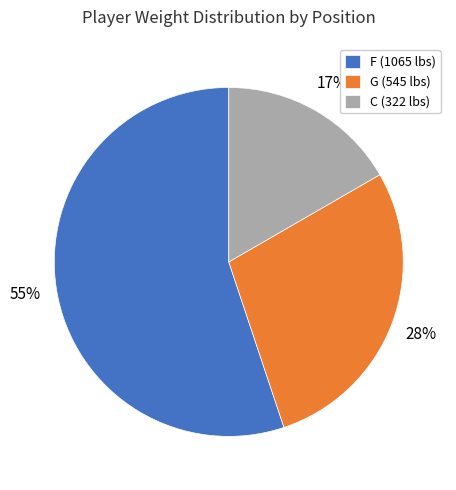

Do G (545 lbs) and F (1065 lbs) together represent more than half of the pie?

Yes